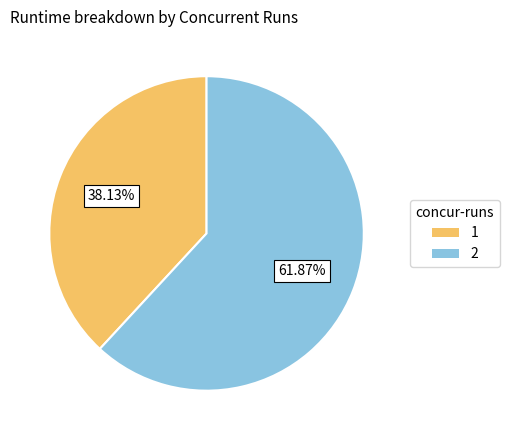

Between 1 and 2, which is larger?

2